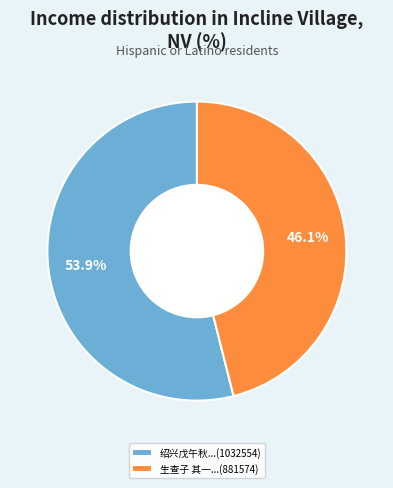

Approximately how many times larger is the value at 绍兴戊午秋...(1032554) compared to 生查子 其一...(881574)?

1.2